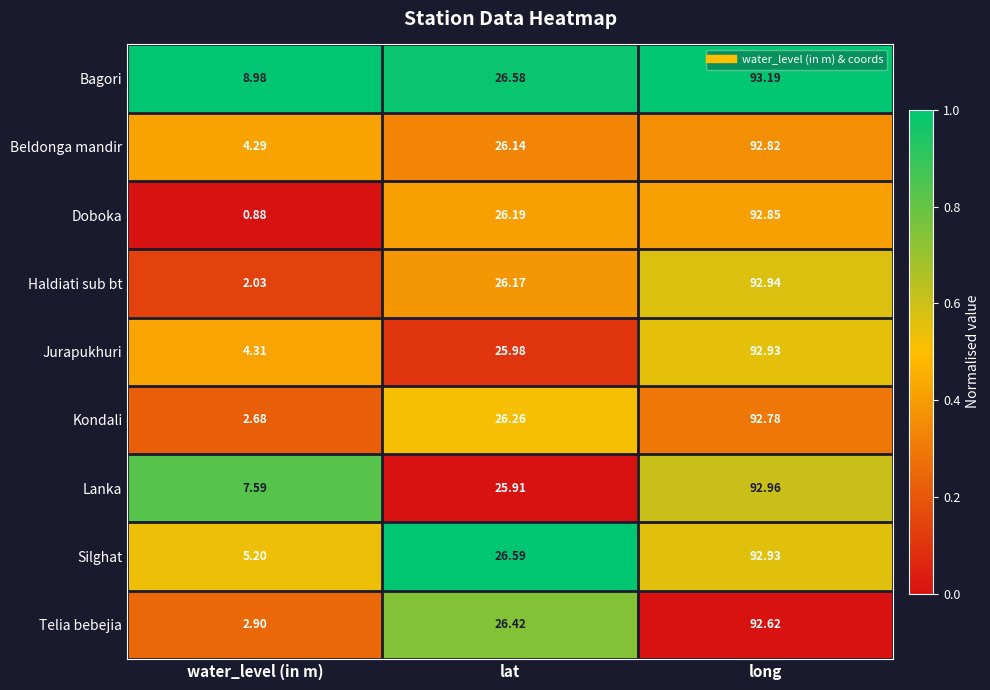

Which category has the lowest value across all series?

water_level (in m)